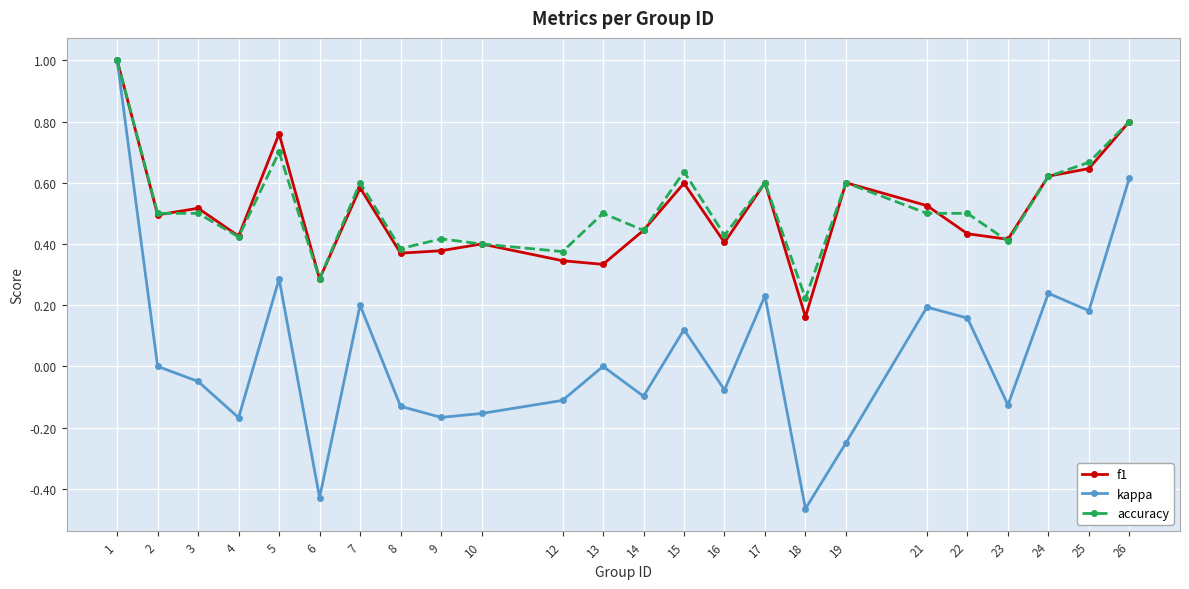

Which series has the widest spread of values?

kappa